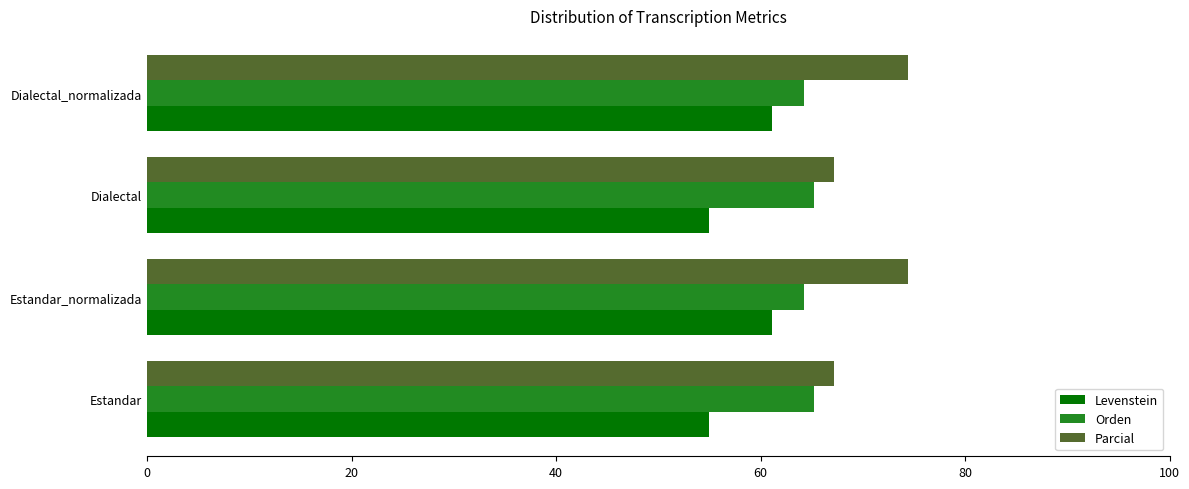

What is the difference between the highest and lowest values at Estandar?

12.1